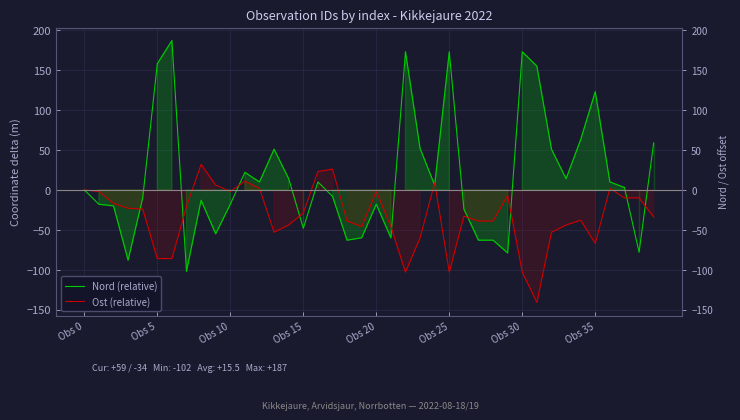

What is the minimum value shown in the chart?

-141